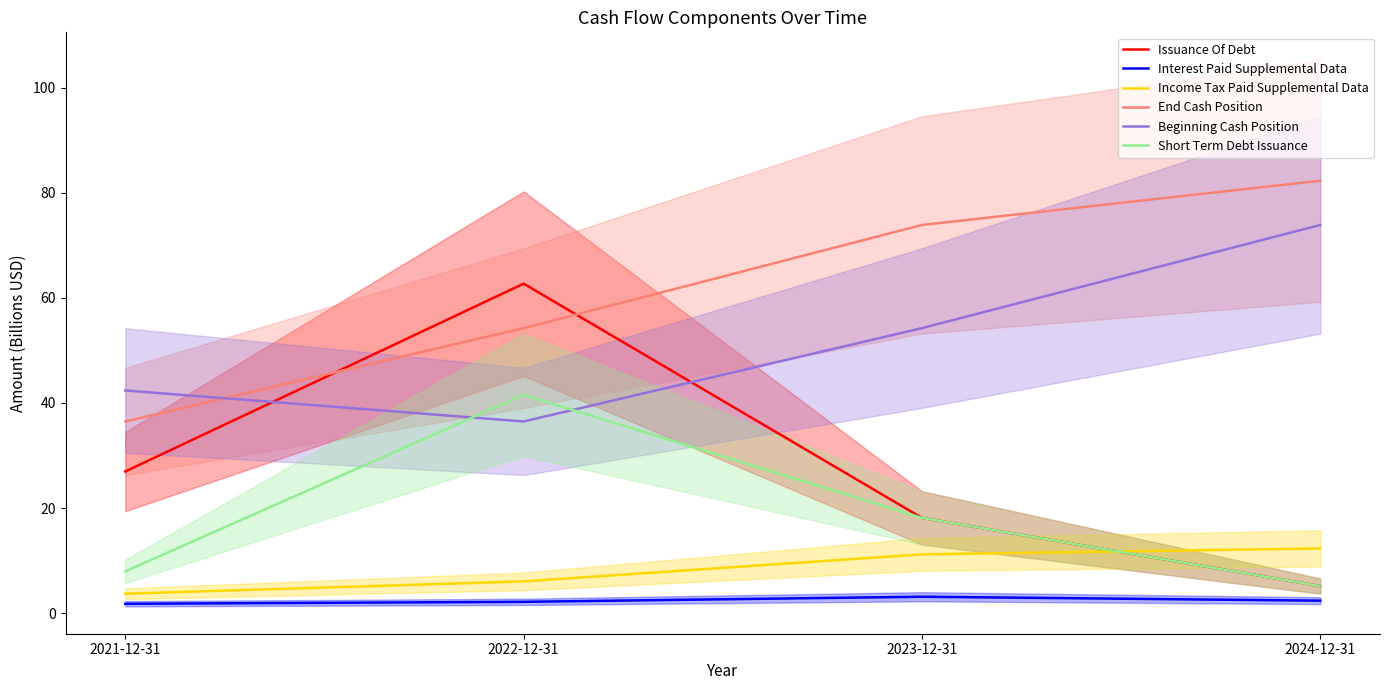

At which label does Short Term Debt Issuance first exceed 18?

2022-12-31